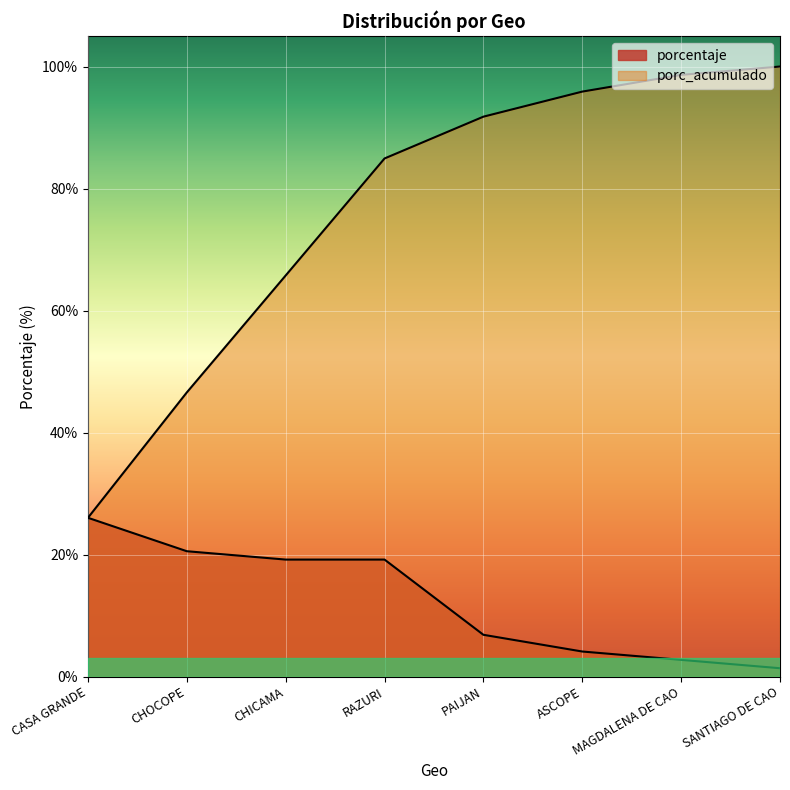

Which has a higher value, ASCOPE or RAZURI?

RAZURI